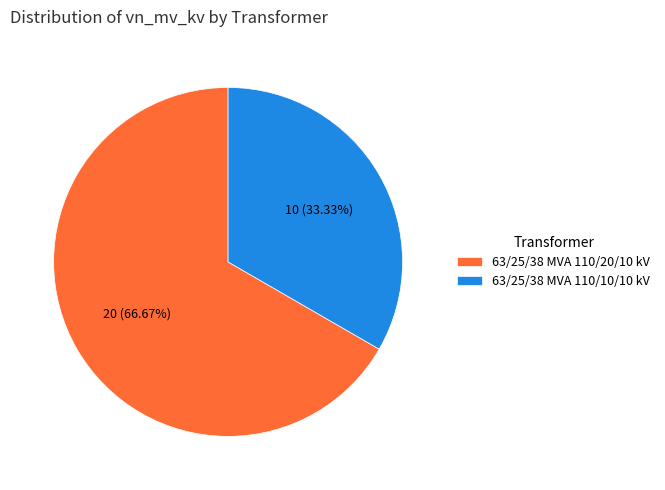

Which slice is the smallest?

63/25/38 MVA 110/10/10 kV